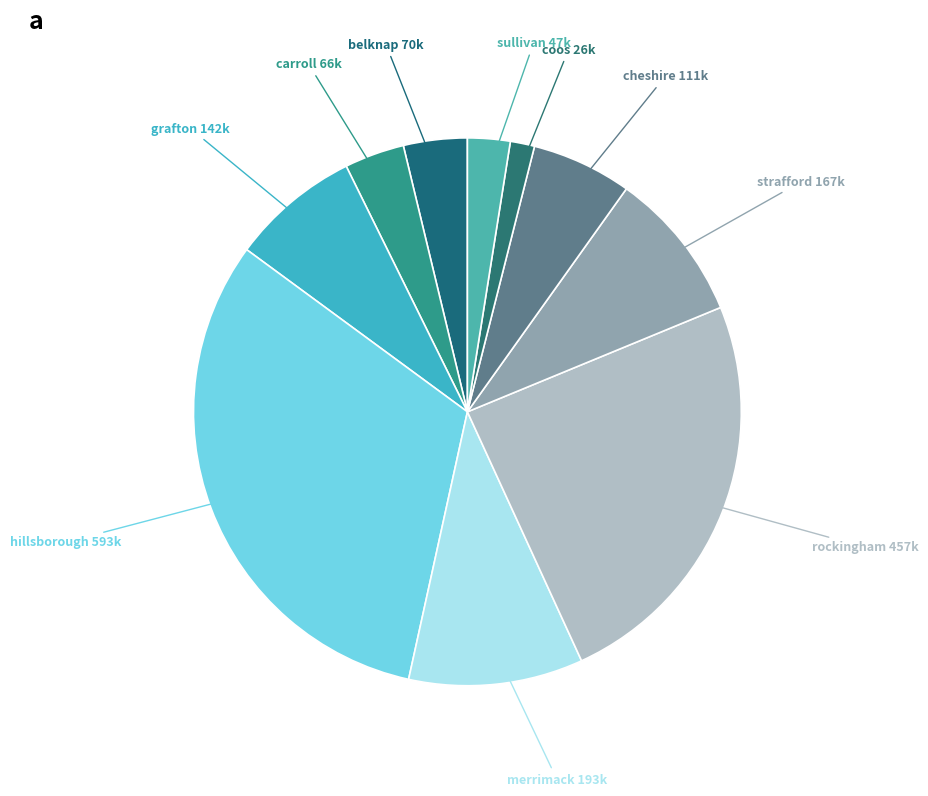

Which slice is the largest?

hillsborough